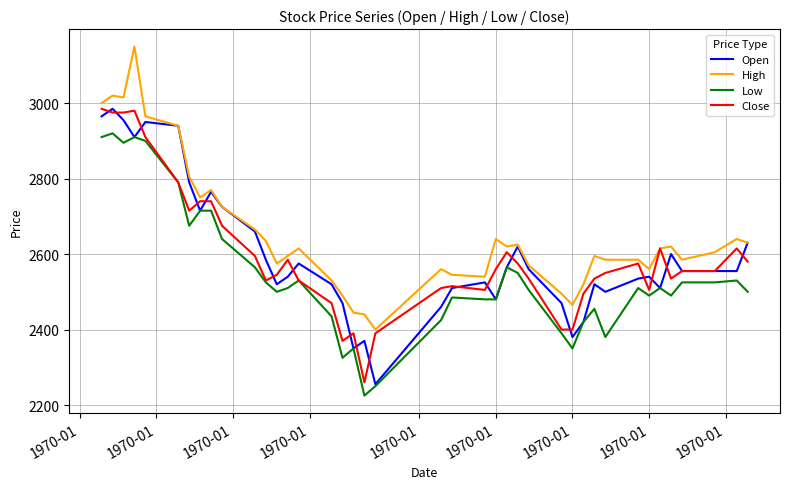

True or false: High and Low cross at least once.

False